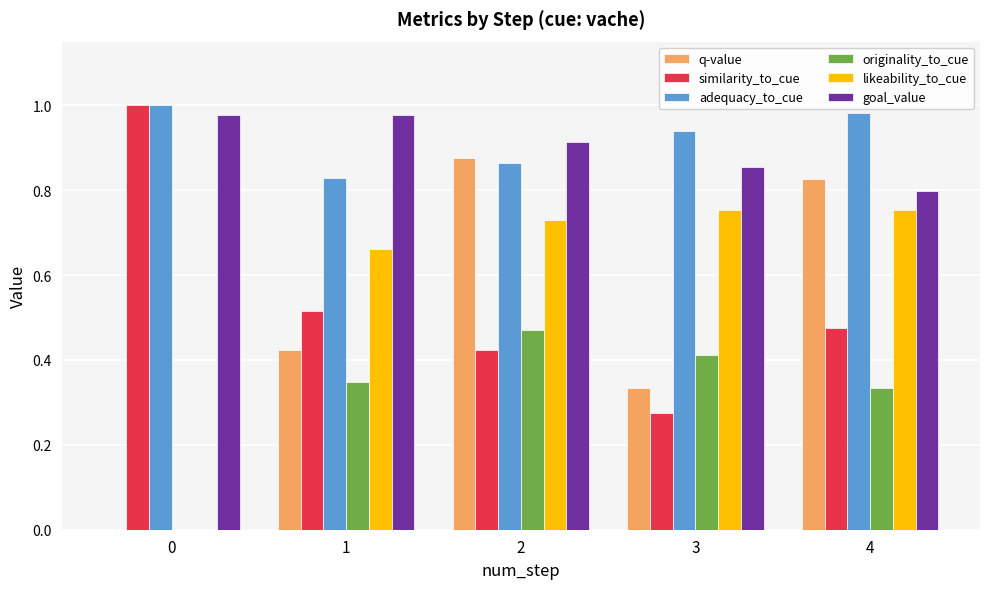

How many groups of bars are there?

5